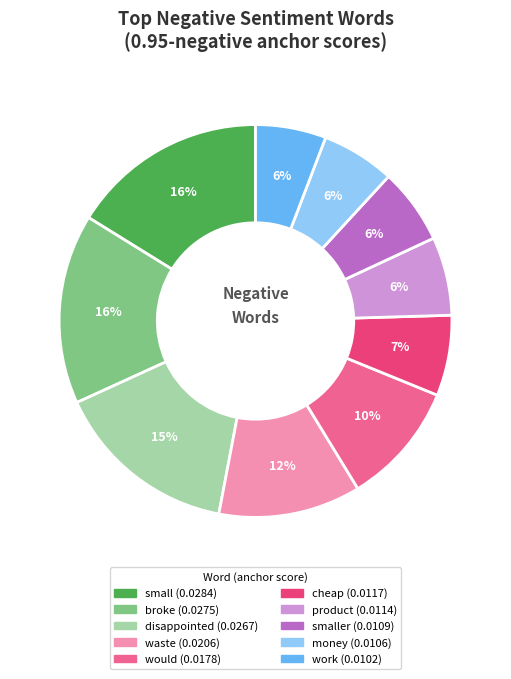

Is there any slice that represents more than half of the pie?

No